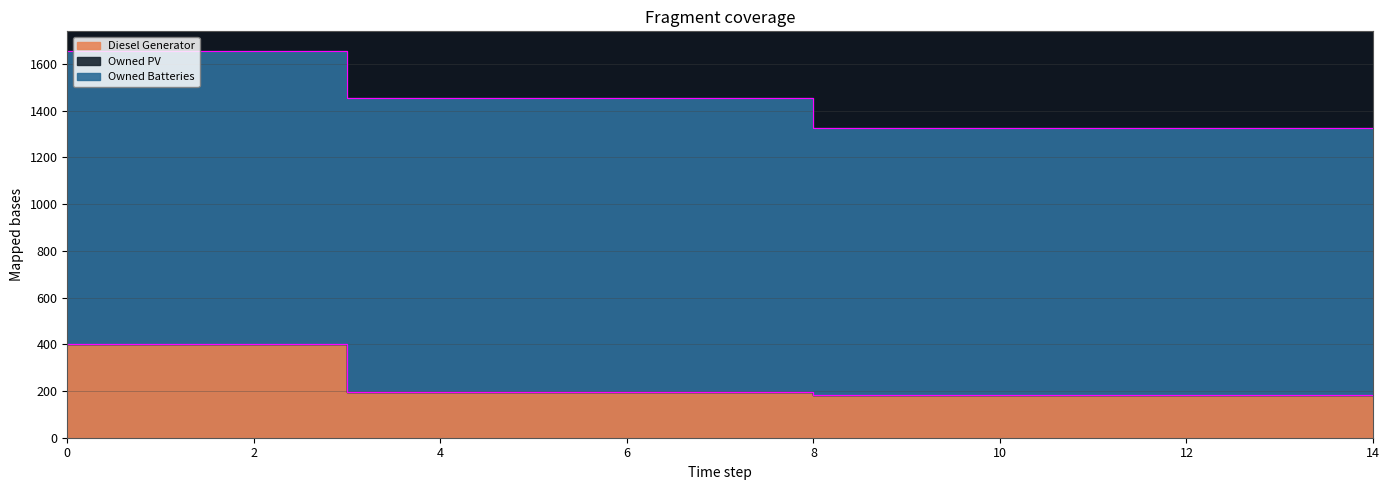

Rank the series by their maximum value, from lowest to highest.

Owned PV, Diesel Generator, Owned Batteries